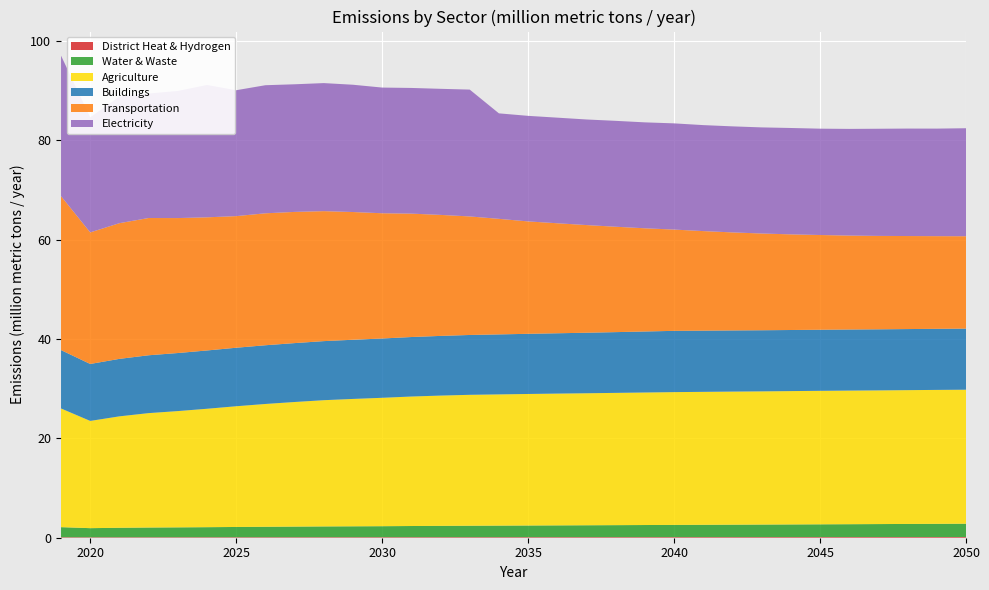

Reading right to left, what are all the values shown in this chart?

District Heat & Hydrogen: 2050=0.1	2049=0.1	2048=0.1	2047=0.1	2046=0.1	2045=0.1	2044=0.1	2043=0.1	2042=0.1	2041=0.1	2040=0.1	2039=0.1	2038=0.1	2037=0.1	2036=0.1	2035=0.1	2034=0.1	2033=0.1	2032=0.1	2031=0.1	2030=0.1	2029=0.1	2028=0.1	2027=0.1	2026=0.1	2025=0.1	2024=0.1	2023=0.1	2022=0.1	2021=0.1	2020=0.1	2019=0.1
Water & Waste: 2050=2.7	2049=2.7	2048=2.6	2047=2.6	2046=2.6	2045=2.6	2044=2.5	2043=2.5	2042=2.5	2041=2.5	2040=2.5	2039=2.4	2038=2.4	2037=2.4	2036=2.4	2035=2.3	2034=2.3	2033=2.3	2032=2.3	2031=2.2	2030=2.2	2029=2.2	2028=2.2	2027=2.1	2026=2.1	2025=2.1	2024=2.0	2023=2.0	2022=2.0	2021=1.9	2020=1.8	2019=2.0
Agriculture: 2050=27.0	2049=27.0	2048=26.9	2047=26.9	2046=26.9	2045=26.9	2044=26.8	2043=26.8	2042=26.8	2041=26.8	2040=26.7	2039=26.7	2038=26.6	2037=26.6	2036=26.5	2035=26.5	2034=26.4	2033=26.4	2032=26.2	2031=26.1	2030=25.9	2029=25.6	2028=25.4	2027=25.1	2026=24.7	2025=24.3	2024=23.8	2023=23.4	2022=23.0	2021=22.4	2020=21.6	2019=23.9
Buildings: 2050=12.3	2049=12.3	2048=12.3	2047=12.3	2046=12.3	2045=12.3	2044=12.3	2043=12.3	2042=12.3	2041=12.3	2040=12.3	2039=12.3	2038=12.2	2037=12.2	2036=12.1	2035=12.1	2034=12.1	2033=12.0	2032=12.0	2031=12.0	2030=11.9	2029=11.9	2028=11.9	2027=11.9	2026=11.8	2025=11.8	2024=11.7	2023=11.7	2022=11.6	2021=11.6	2020=11.5	2019=11.8
Transportation: 2050=18.6	2049=18.7	2048=18.7	2047=18.8	2046=18.9	2045=19.1	2044=19.3	2043=19.5	2042=19.7	2041=20.0	2040=20.4	2039=20.8	2038=21.2	2037=21.7	2036=22.1	2035=22.6	2034=23.3	2033=23.9	2032=24.4	2031=24.8	2030=25.2	2029=25.7	2028=26.2	2027=26.4	2026=26.6	2025=26.5	2024=26.8	2023=27.2	2022=27.6	2021=27.3	2020=26.5	2019=31.0
Electricity: 2050=21.7	2049=21.7	2048=21.6	2047=21.6	2046=21.5	2045=21.4	2044=21.4	2043=21.4	2042=21.4	2041=21.3	2040=21.4	2039=21.3	2038=21.3	2037=21.3	2036=21.3	2035=21.3	2034=21.2	2033=25.5	2032=25.4	2031=25.3	2030=25.3	2029=25.6	2028=25.8	2027=25.7	2026=25.8	2025=25.3	2024=26.7	2023=25.6	2022=25.1	2021=25.5	2020=23.2	2019=28.3